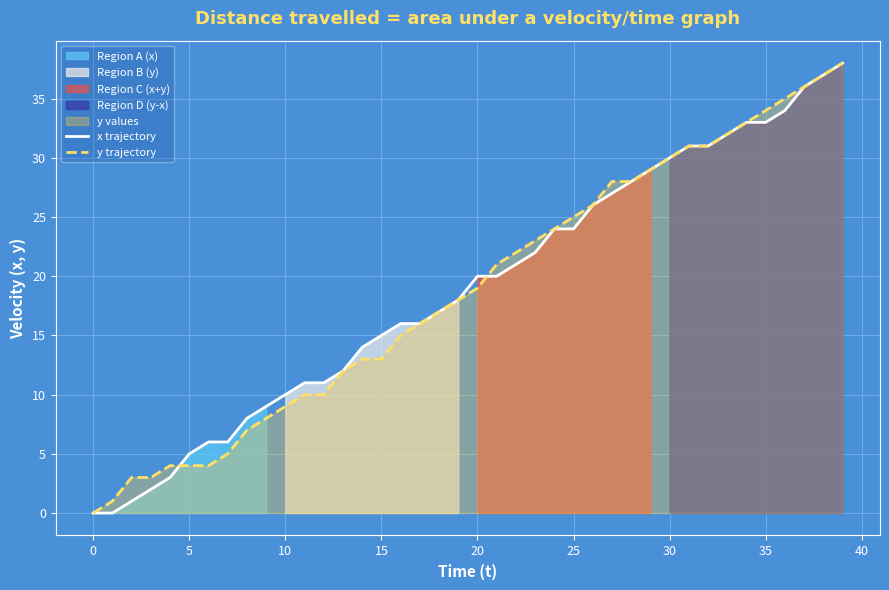

At which label is x trajectory closest to 19?

19